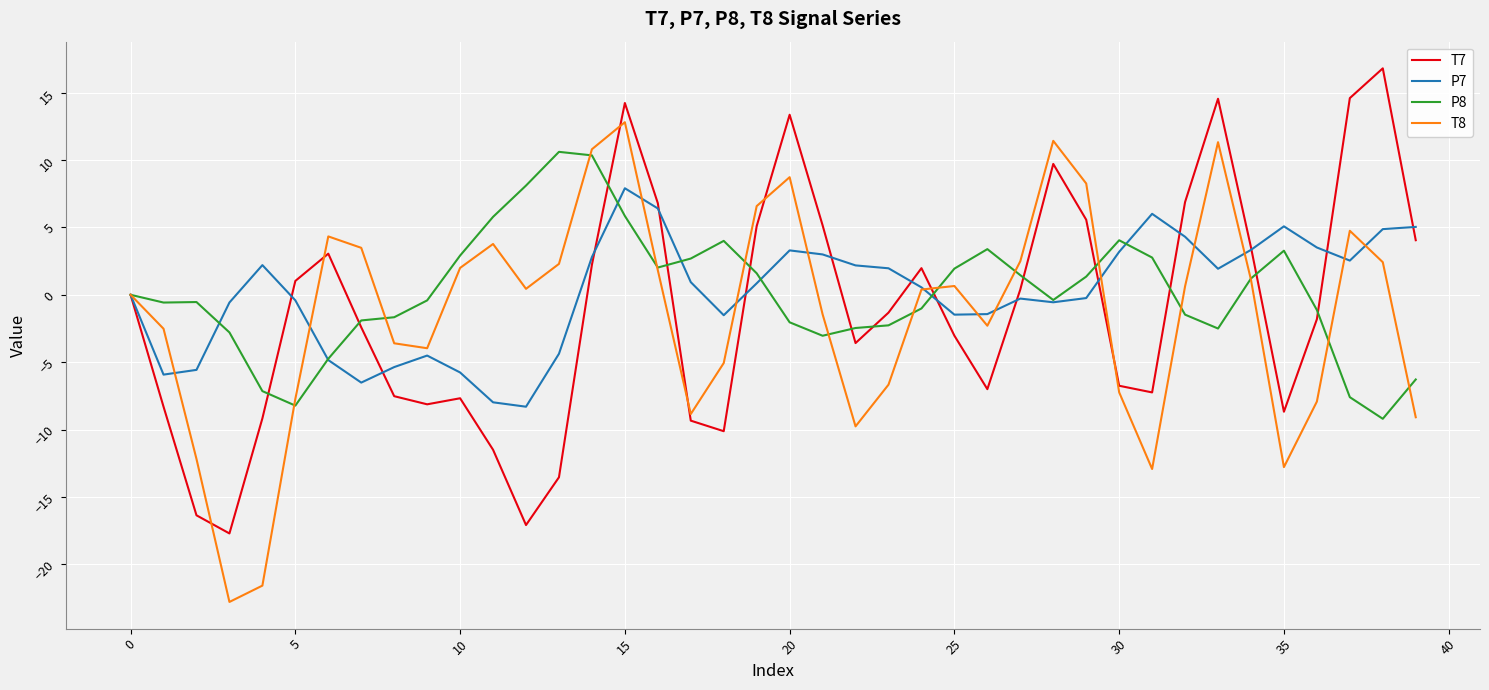

What is the lowest value of the T8 series?

-22.8